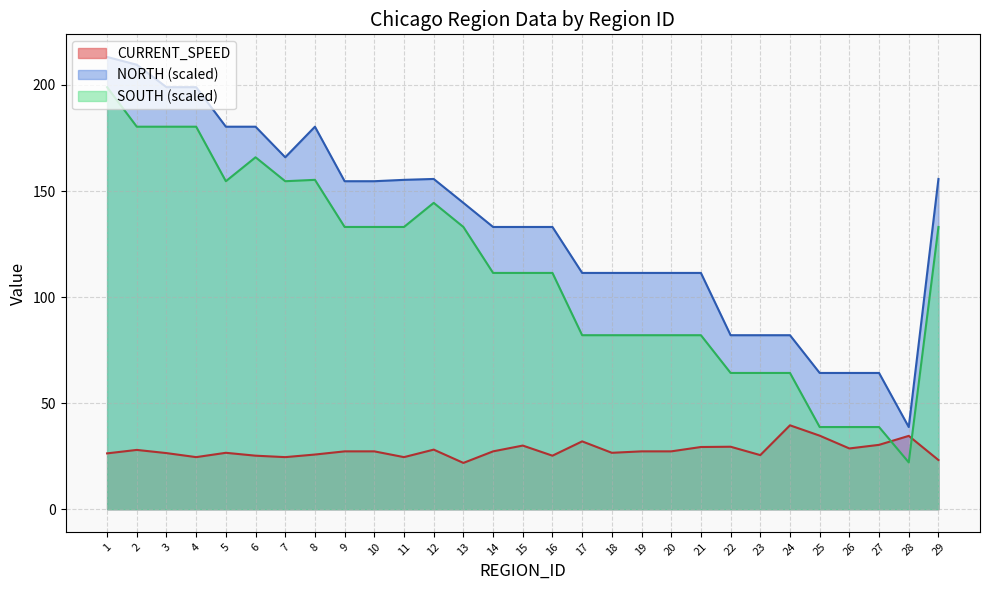

What are all the series names shown in the legend?

CURRENT_SPEED, NORTH (scaled), SOUTH (scaled)